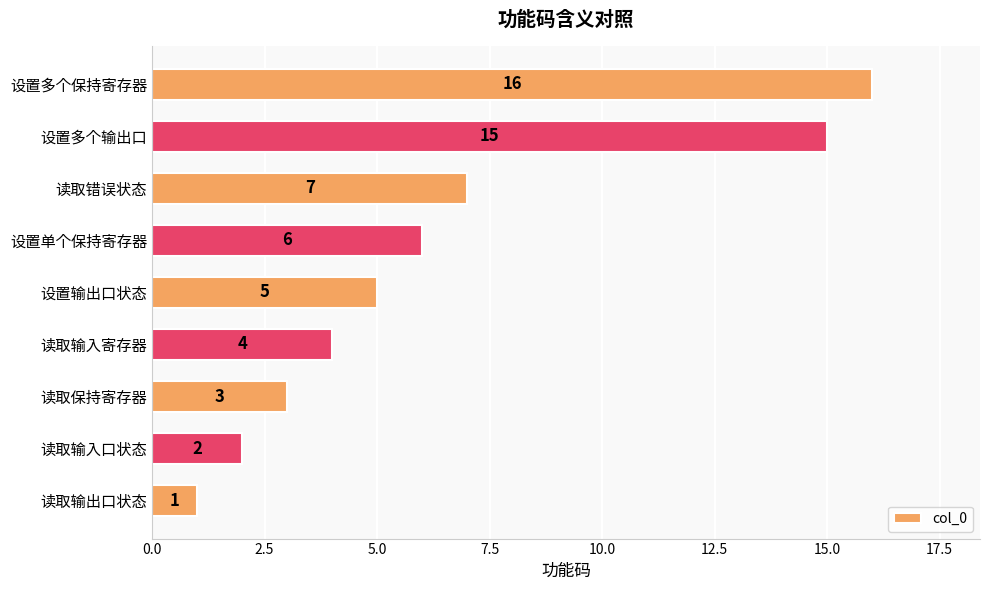

Reading top to bottom, extract all data points from this chart.

设置多个保持寄存器=16	设置多个输出口=15	读取错误状态=7	设置单个保持寄存器=6	设置输出口状态=5	读取输入寄存器=4	读取保持寄存器=3	读取输入口状态=2	读取输出口状态=1